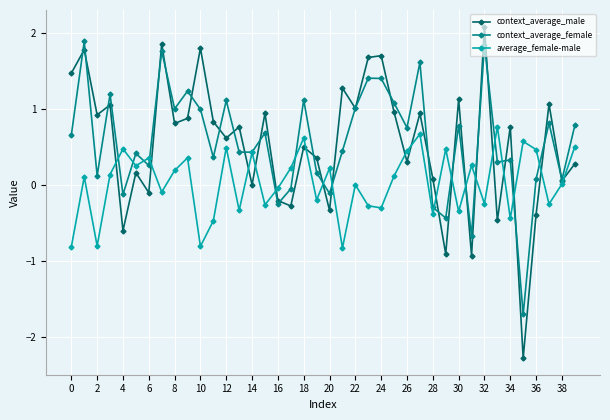

What is the sum of all average_female-male values?

1.3